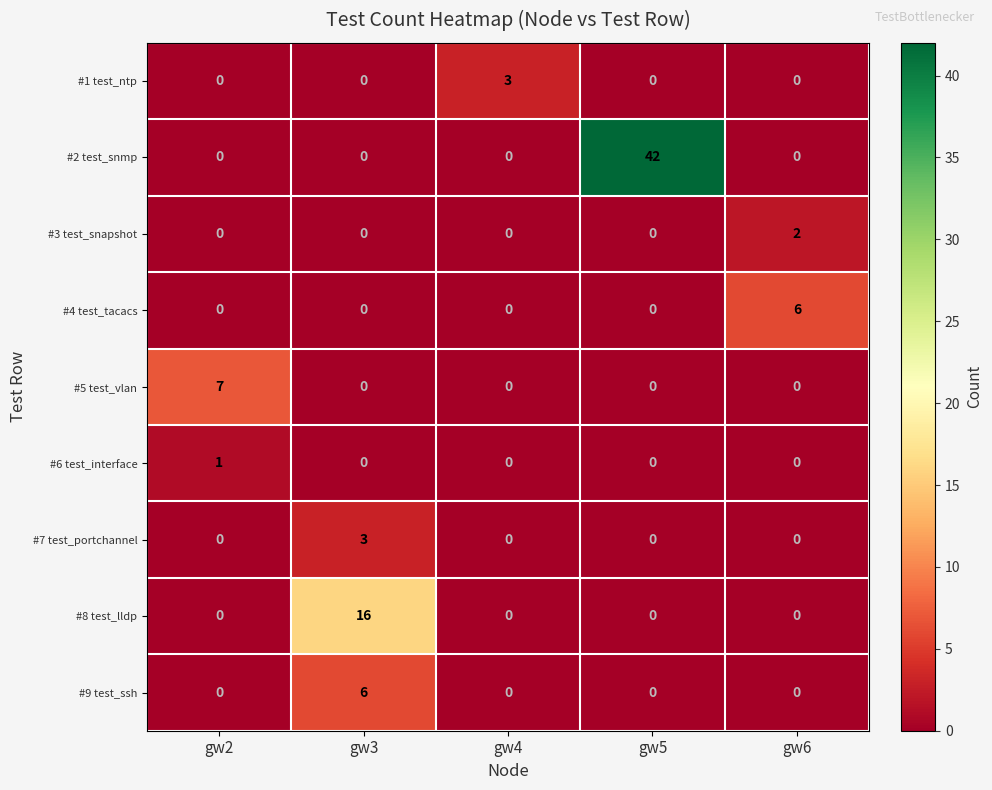

What is the spread (max minus min) of values at gw3?

16